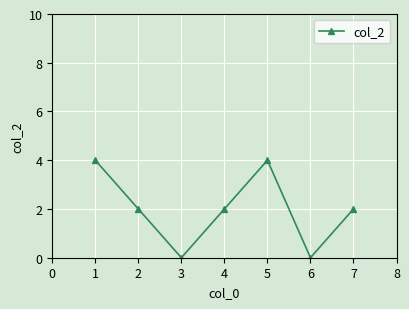

True or false: the data shows 1 at 6.

False